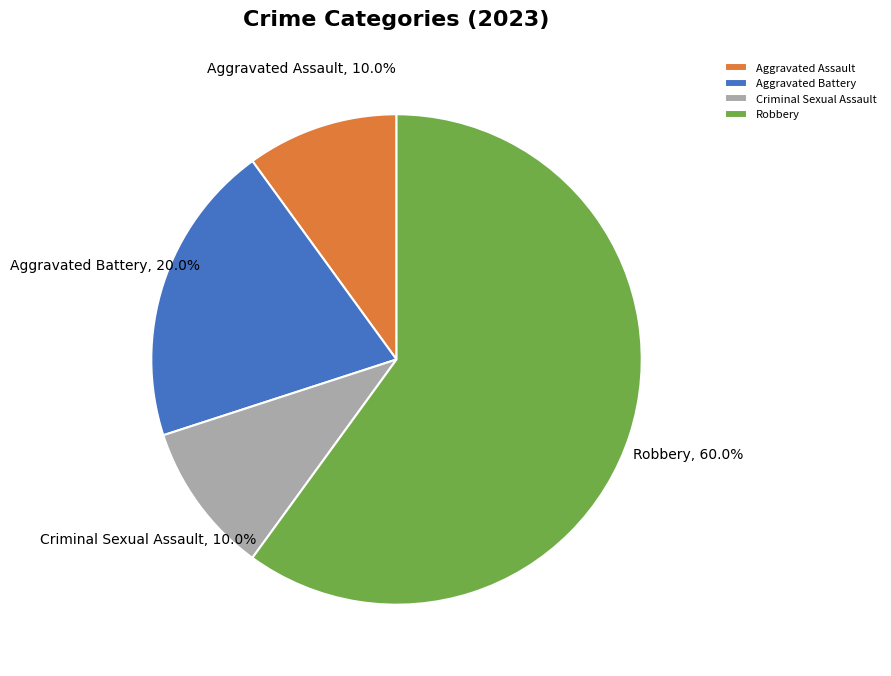

Which slice is the largest?

Robbery